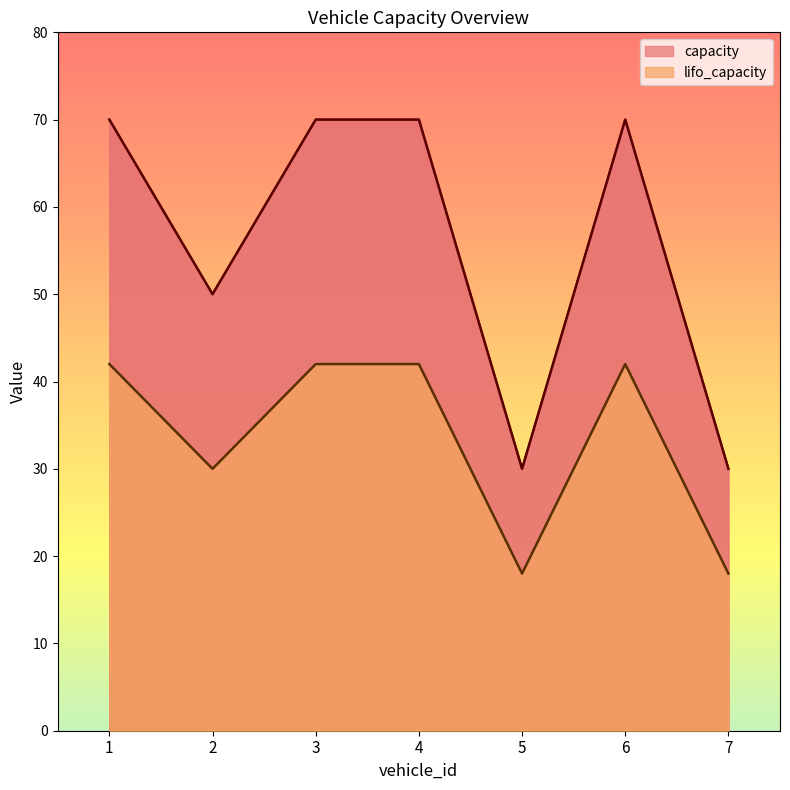

At which category is the sum across all series the highest?

1